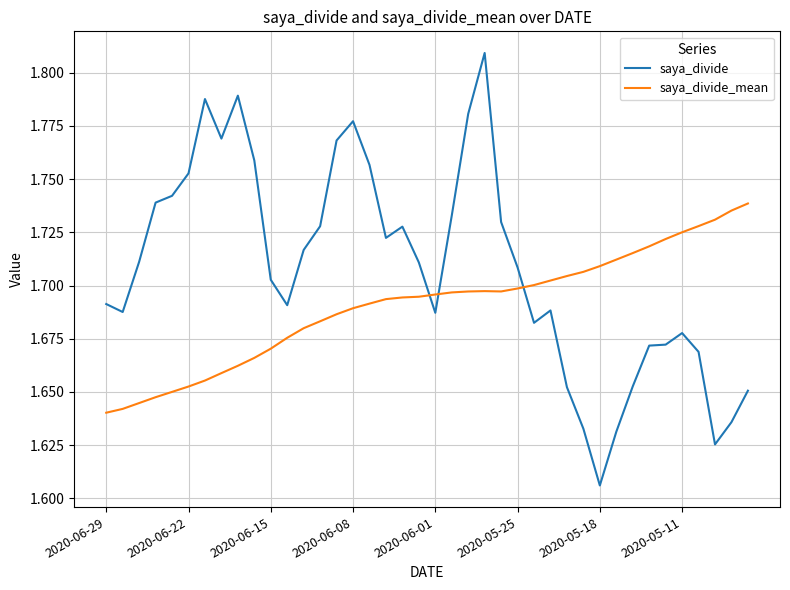

Rank the series by their average value, from highest to lowest.

saya_divide, saya_divide_mean